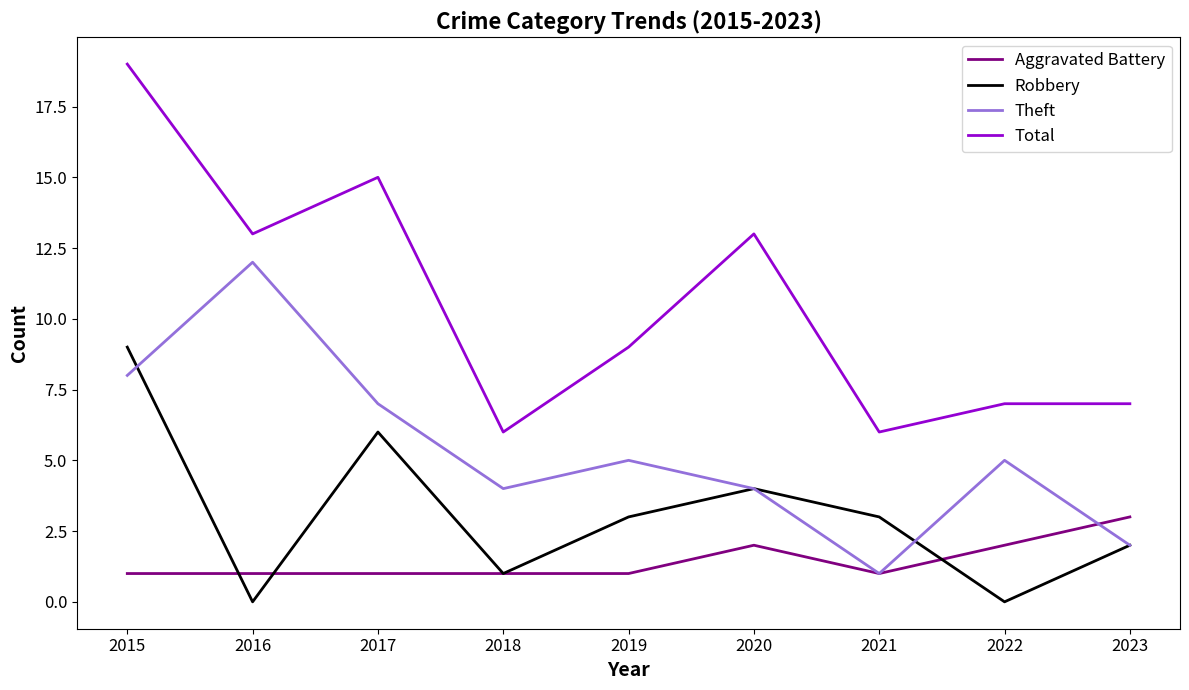

Which category has the highest value in the Total series?

2015